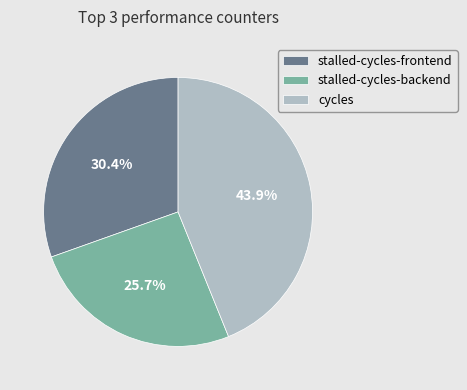

True or false: cycles accounts for 44% of the total.

True